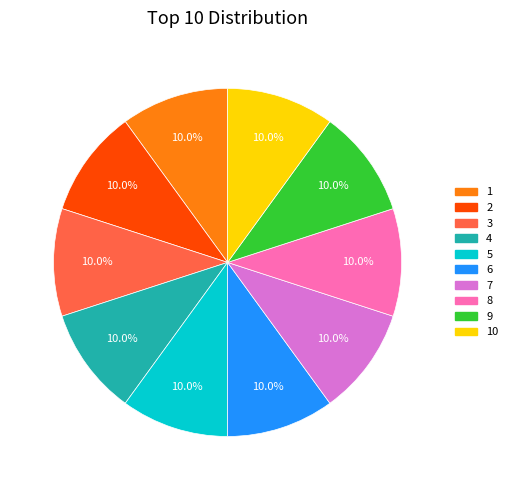

Is there any slice that represents more than half of the pie?

No